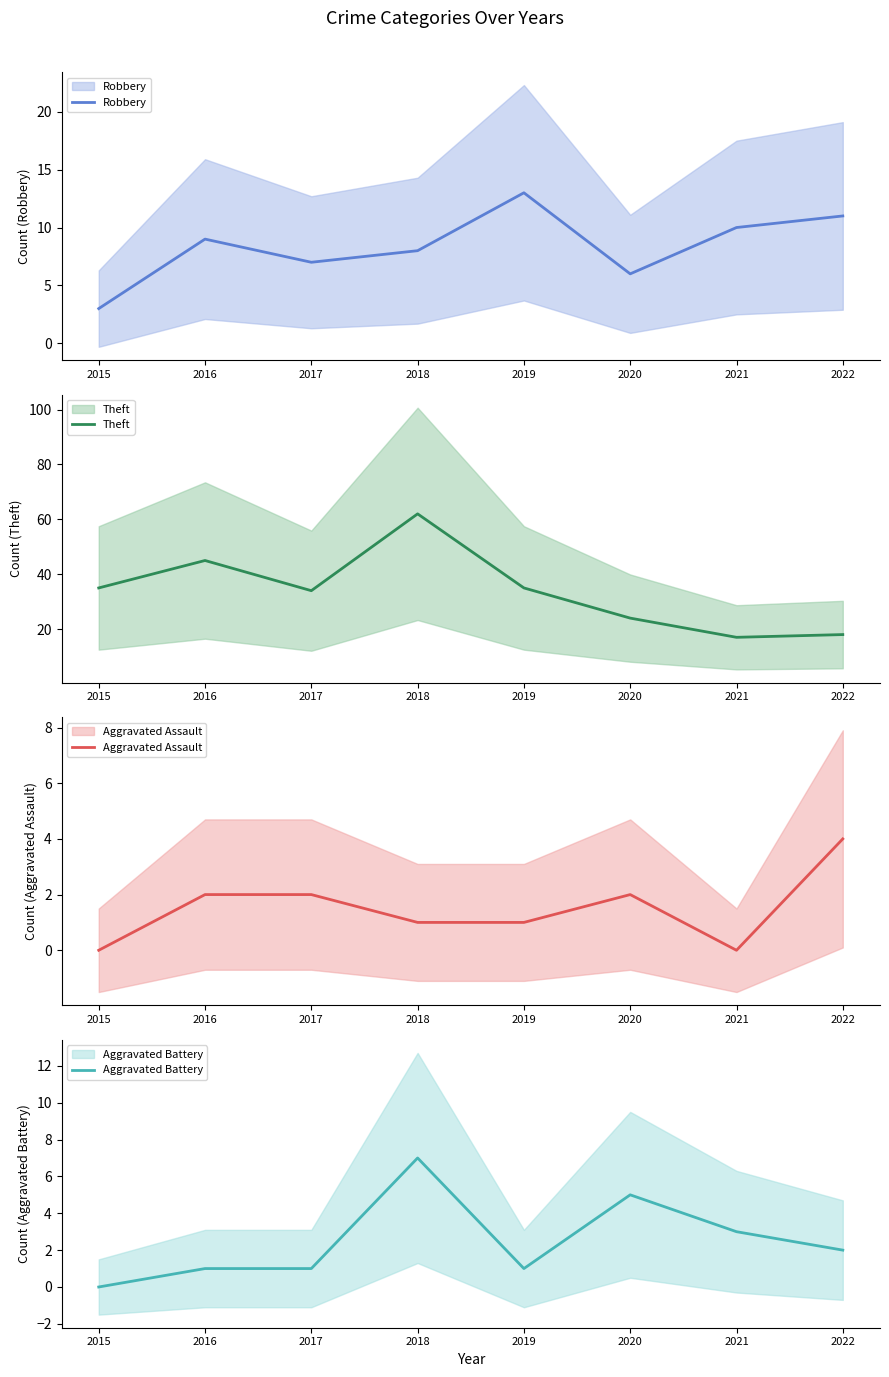

Which series has the largest total across all categories?

Theft